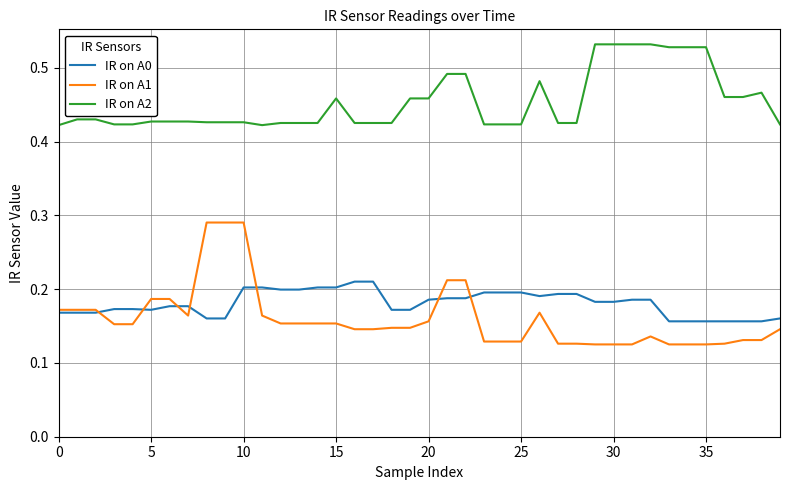

Rank the series by their maximum value, from lowest to highest.

IR on A0, IR on A1, IR on A2